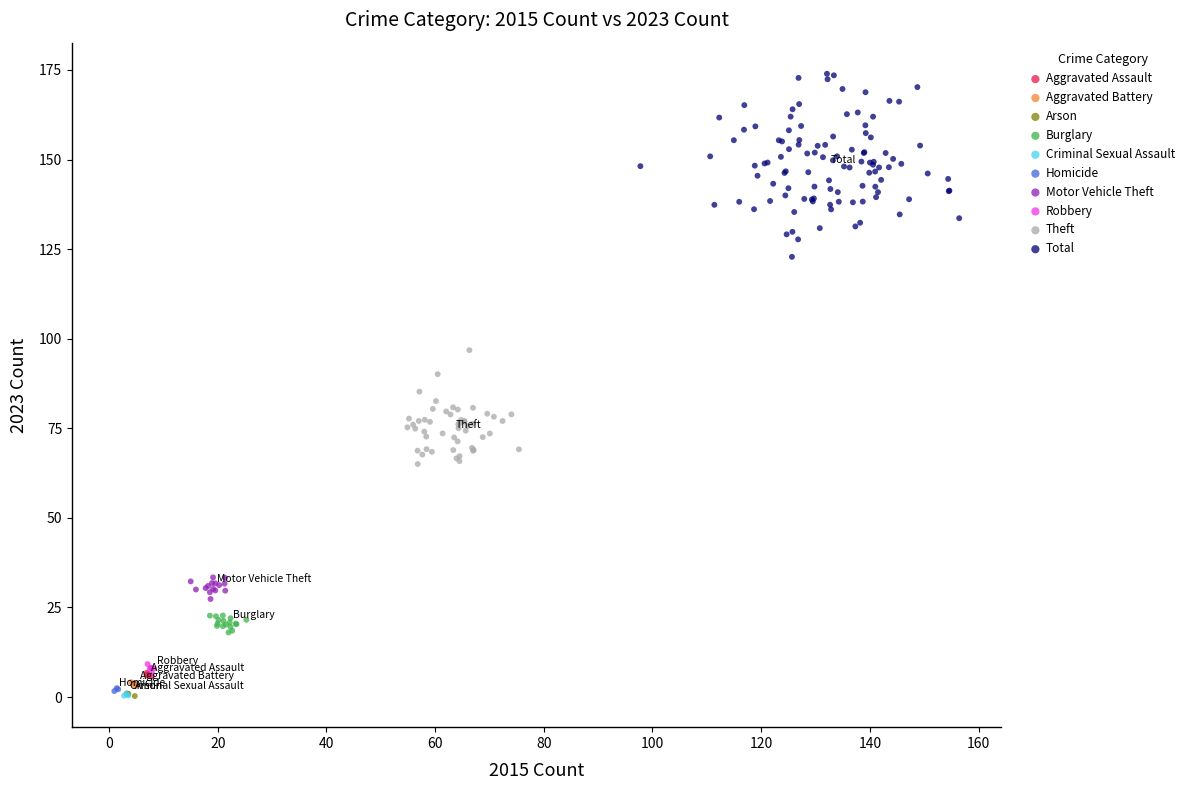

Which series has the largest Y range (max minus min)?

Total